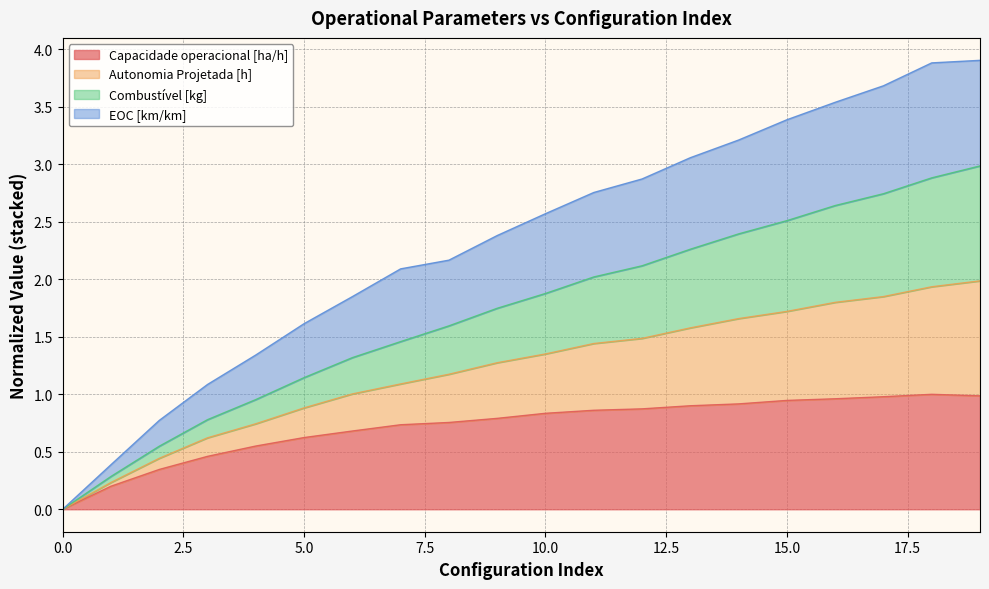

What is the sum of all Capacidade operacional [ha/h] values?

14.4